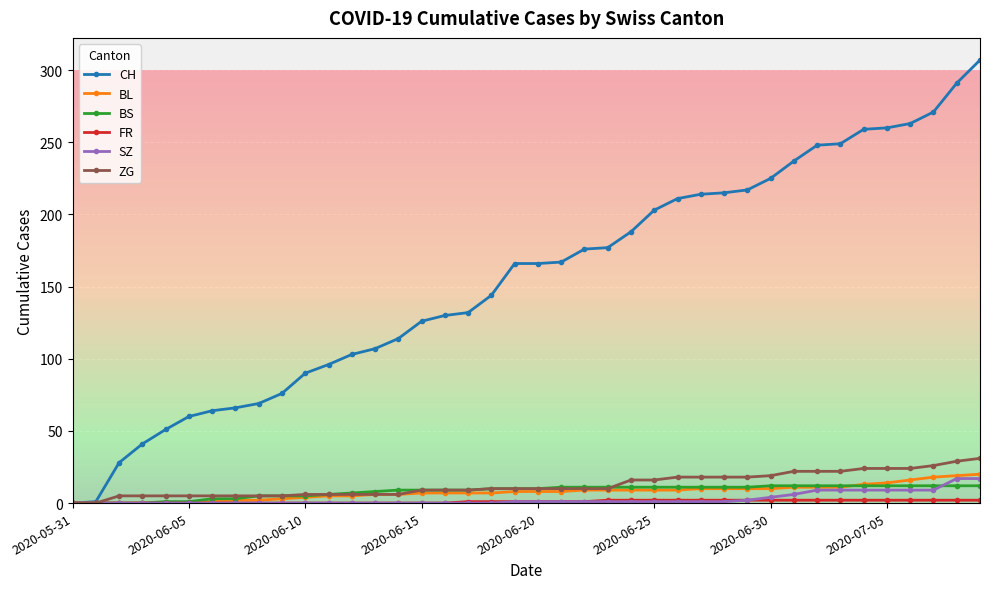

At how many categories does at least one series exceed 193?

15